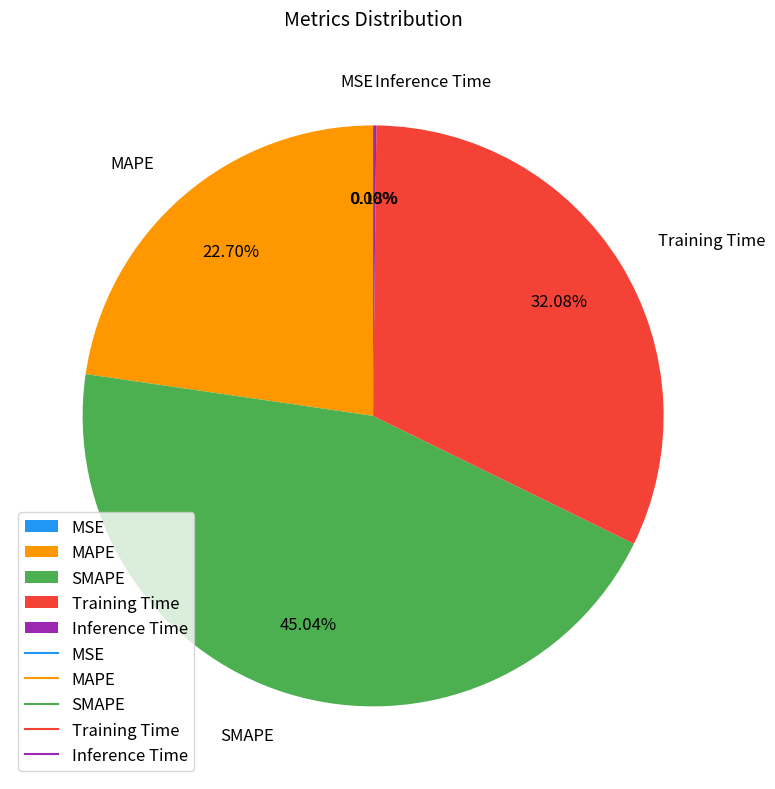

Which slice is the largest?

SMAPE